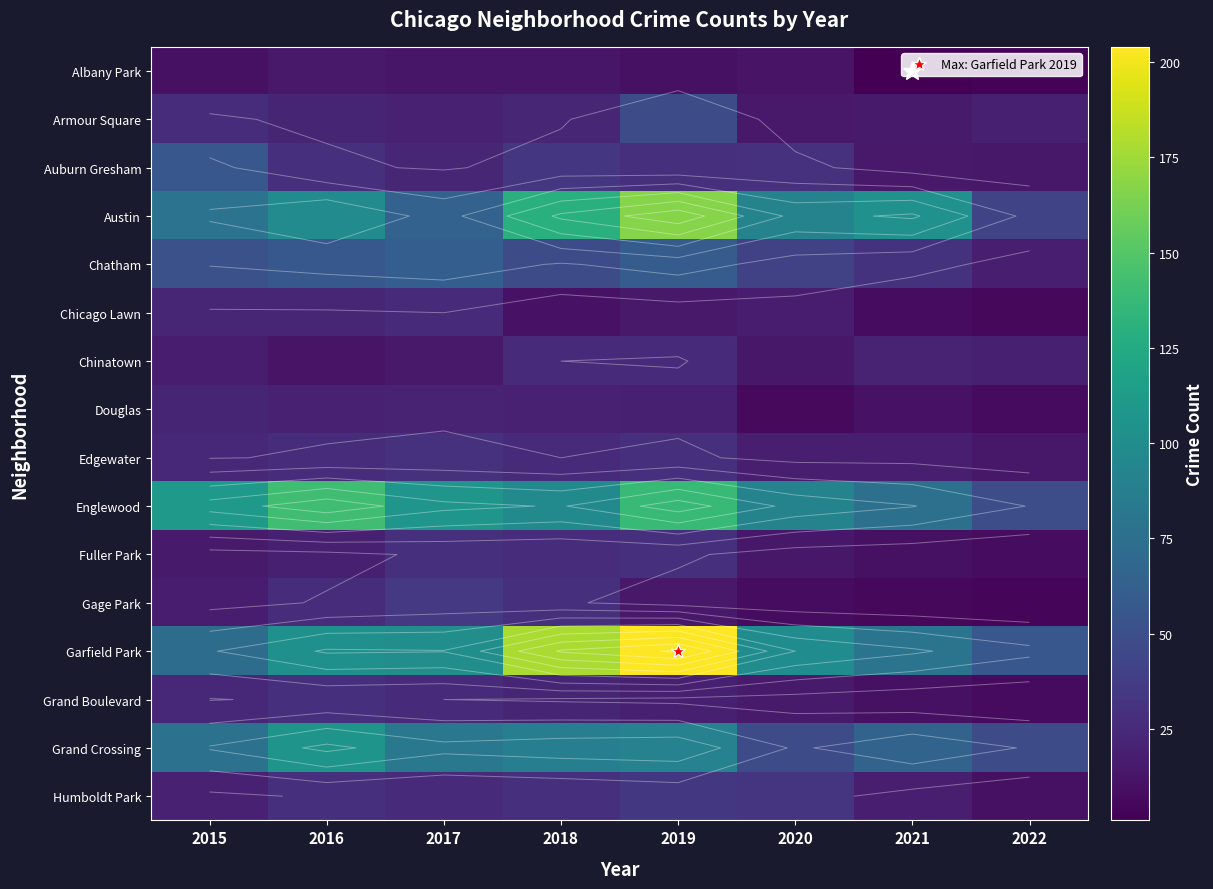

List the labels in order of Garfield Park value, smallest first.

2022, 2015, 2021, 2020, 2017, 2016, 2018, 2019